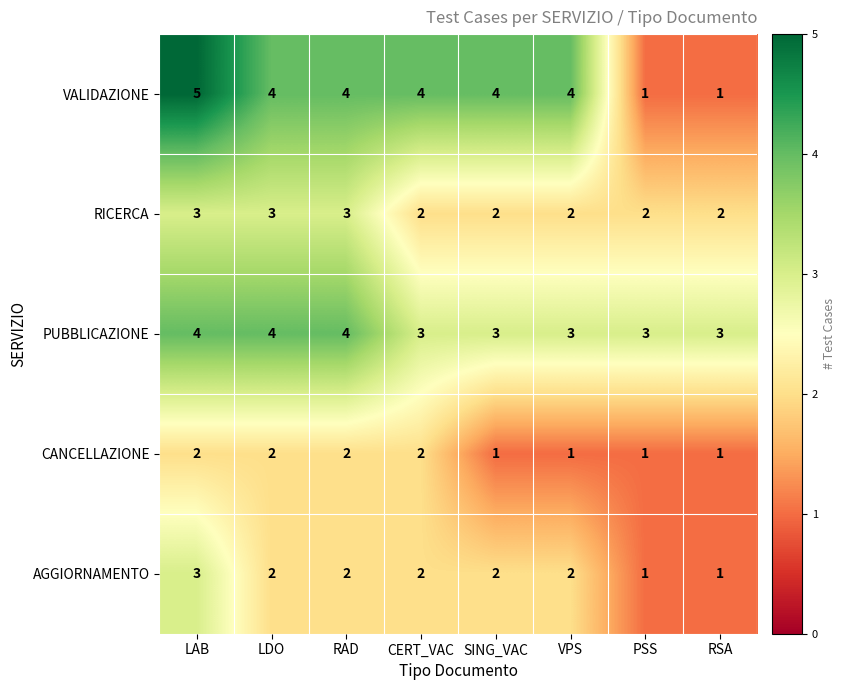

What is the highest value of the AGGIORNAMENTO series?

3